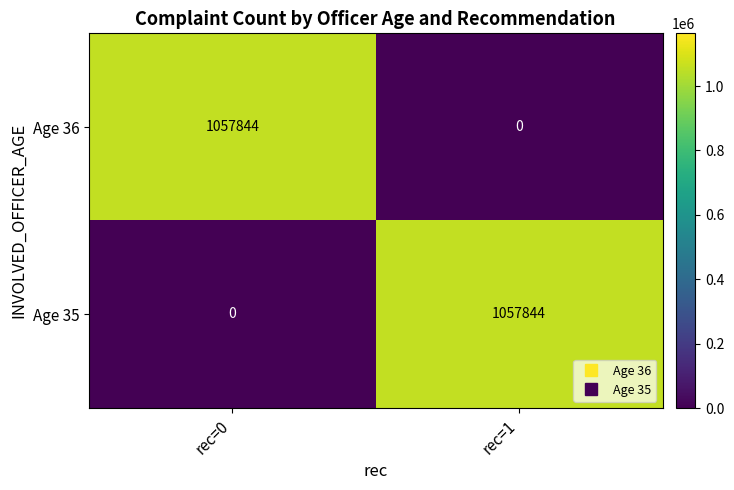

Where is Age 35 nearest to the value 528922?

rec=0